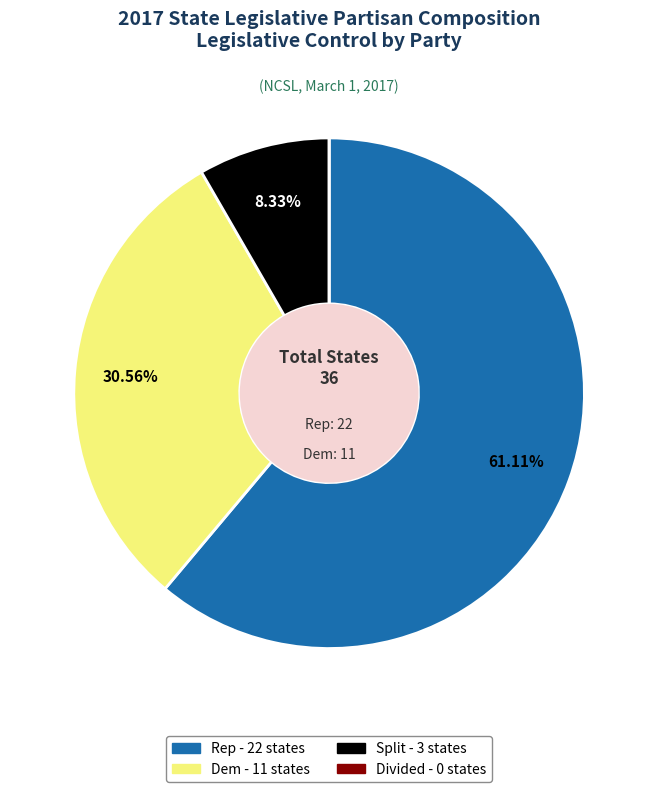

Is there any slice that represents more than half of the pie?

Yes